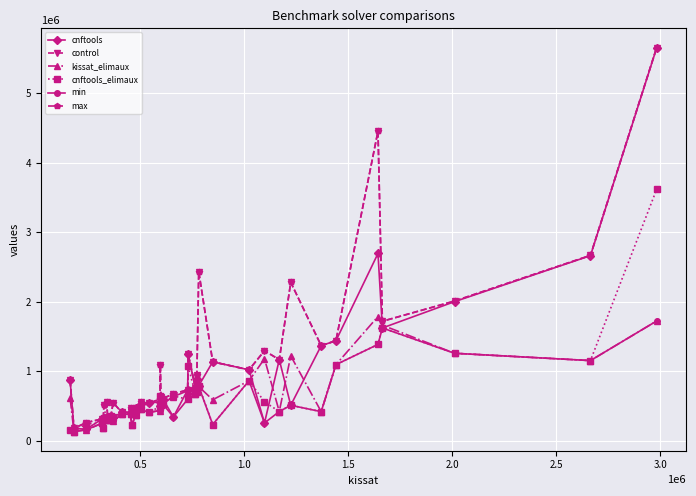

Reading left to right, transcribe all the data shown in this chart.

cnftools: 873764	182892	170716	319544	323748	335608	338432	344320	360280	341520	412800	414848	460592	480916	526412	541592	565596	508252	510508	609288	347292	734940	1244688	766180	887780	795604	1138268	1023836	260388	1169156	514200	1370516	1441376	2694116	1624564	2002656	2663052	5646800
control: 873764	182892	265236	319544	323748	513468	568536	344320	360280	551380	412800	473324	460592	480916	559292	541592	603872	1095412	630532	609288	678940	734940	1244688	766180	945244	2435196	1138268	1023836	1297696	1169156	2279924	1370516	1441888	4450268	1720816	2011140	2666608	5651480
kissat_elimaux: 618468	137496	161604	258080	185688	325808	556252	303668	336940	287336	385508	384828	233300	377064	459028	412056	438532	657268	600800	533032	638608	722444	675020	678384	764736	782372	593368	866308	1182352	424324	1224280	422836	1097656	1788920	1664480	1261056	1156140	1724944
cnftools_elimaux: 153332	137496	246324	258080	185688	335608	298168	303668	336940	341520	385508	390144	233300	377064	458832	412056	494880	643544	518384	533032	648824	599668	1074348	678384	703152	794348	238004	866308	564744	424324	514200	422836	1097656	1388296	1624948	1261056	1156140	3615584
min: 153332	137496	161604	258080	185688	325808	298168	303668	336940	287336	385508	384828	233300	377064	458832	412056	438532	508252	510508	533032	347292	599668	675020	678384	703152	782372	238004	866308	260388	424324	514200	422836	1097656	1388296	1624564	1261056	1156140	1724944
max: 873764	182892	265236	319544	323748	513468	568536	344320	360280	551380	412800	473324	460592	480916	559292	541592	603872	1095412	630532	609288	678940	734940	1244688	766180	945244	2435196	1138268	1023836	1297696	1169156	2279924	1370516	1441888	4450268	1720816	2011140	2666608	5651480